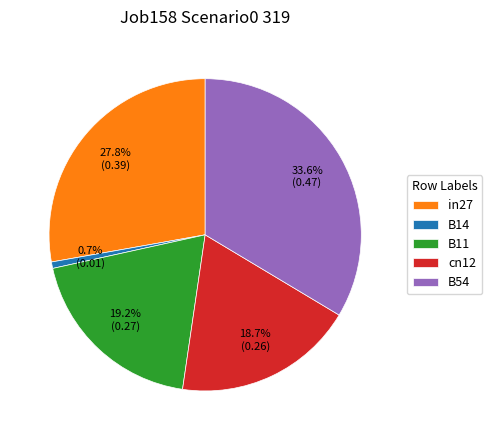

What percentage is the B11 slice, to the nearest percent?

19%